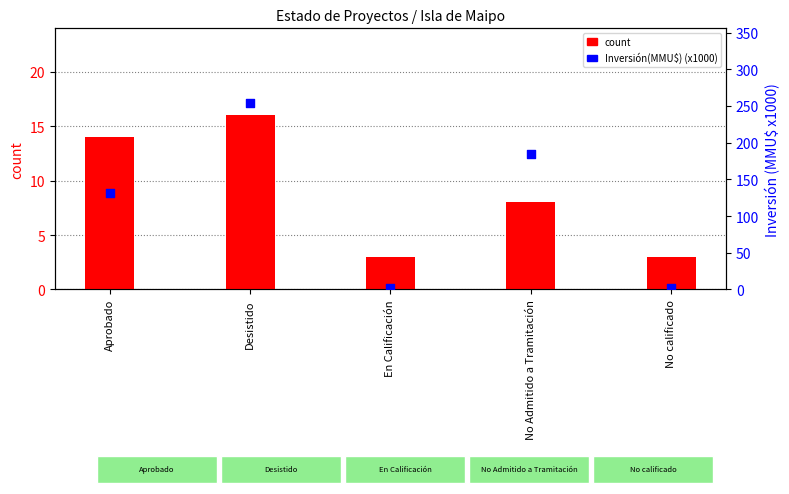

At which category is the sum across all series the highest?

Desistido